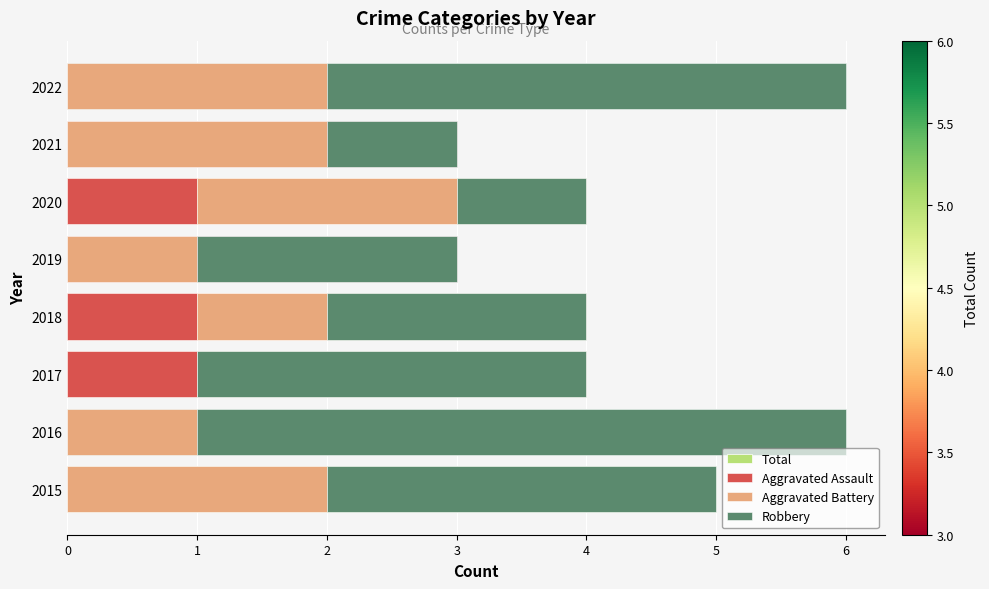

Rank the series by their maximum value, from lowest to highest.

Aggravated Assault, Aggravated Battery, Robbery, Total